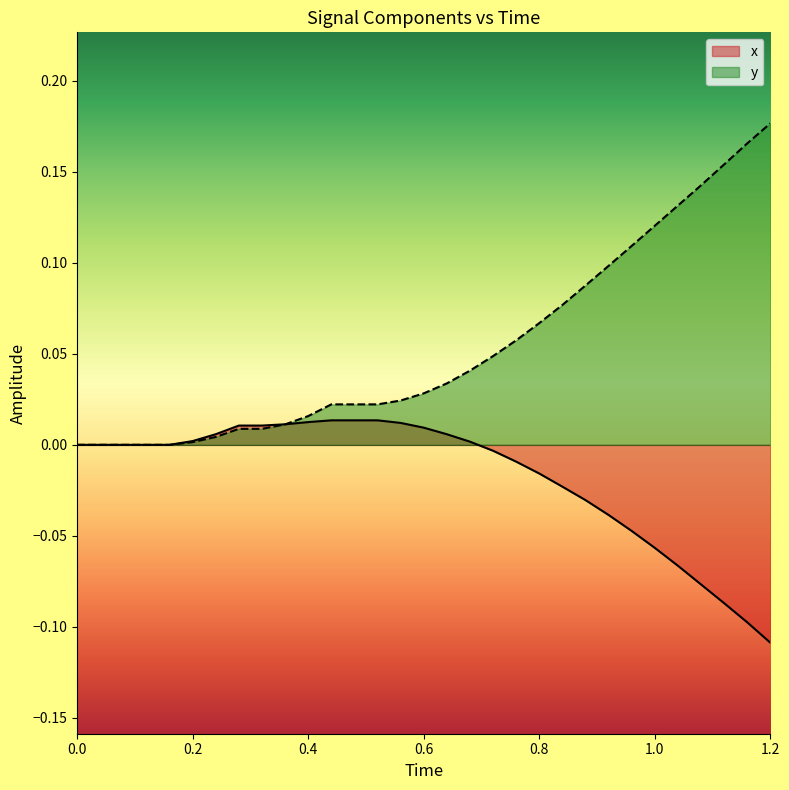

What are all the series names shown in the legend?

x, y